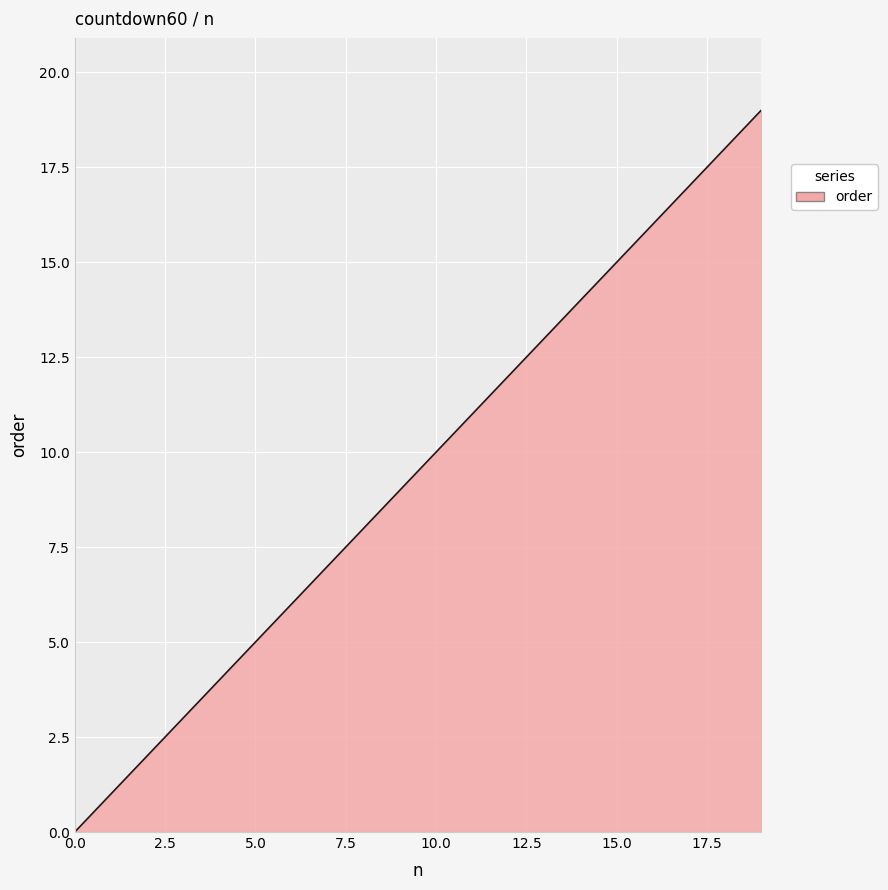

What is the difference between the maximum and minimum values?

19